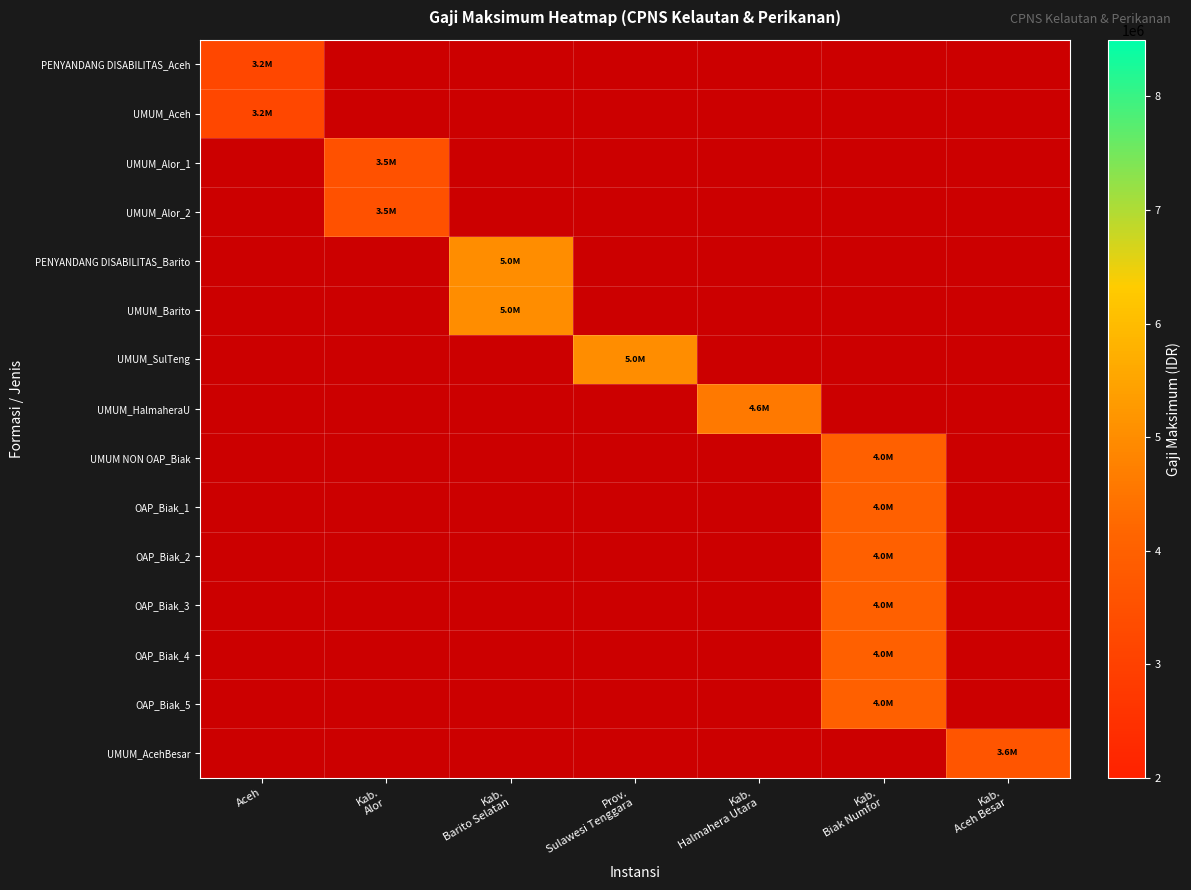

Reading right to left, transcribe all the data shown in this chart.

PENYANDANG DISABILITAS_Aceh: Kab.
Aceh Besar=0	Kab.
Biak Numfor=0	Kab.
Halmahera Utara=0	Prov.
Sulawesi Tenggara=0	Kab.
Barito Selatan=0	Kab.
Alor=0	Aceh=3200000
UMUM_Aceh: Kab.
Aceh Besar=0	Kab.
Biak Numfor=0	Kab.
Halmahera Utara=0	Prov.
Sulawesi Tenggara=0	Kab.
Barito Selatan=0	Kab.
Alor=0	Aceh=3200000
UMUM_Alor_1: Kab.
Aceh Besar=0	Kab.
Biak Numfor=0	Kab.
Halmahera Utara=0	Prov.
Sulawesi Tenggara=0	Kab.
Barito Selatan=0	Kab.
Alor=3500000	Aceh=0
UMUM_Alor_2: Kab.
Aceh Besar=0	Kab.
Biak Numfor=0	Kab.
Halmahera Utara=0	Prov.
Sulawesi Tenggara=0	Kab.
Barito Selatan=0	Kab.
Alor=3500000	Aceh=0
PENYANDANG DISABILITAS_Barito: Kab.
Aceh Besar=0	Kab.
Biak Numfor=0	Kab.
Halmahera Utara=0	Prov.
Sulawesi Tenggara=0	Kab.
Barito Selatan=5000000	Kab.
Alor=0	Aceh=0
UMUM_Barito: Kab.
Aceh Besar=0	Kab.
Biak Numfor=0	Kab.
Halmahera Utara=0	Prov.
Sulawesi Tenggara=0	Kab.
Barito Selatan=5000000	Kab.
Alor=0	Aceh=0
UMUM_SulTeng: Kab.
Aceh Besar=0	Kab.
Biak Numfor=0	Kab.
Halmahera Utara=0	Prov.
Sulawesi Tenggara=5000000	Kab.
Barito Selatan=0	Kab.
Alor=0	Aceh=0
UMUM_HalmaheraU: Kab.
Aceh Besar=0	Kab.
Biak Numfor=0	Kab.
Halmahera Utara=4575200	Prov.
Sulawesi Tenggara=0	Kab.
Barito Selatan=0	Kab.
Alor=0	Aceh=0
UMUM NON OAP_Biak: Kab.
Aceh Besar=0	Kab.
Biak Numfor=4000000	Kab.
Halmahera Utara=0	Prov.
Sulawesi Tenggara=0	Kab.
Barito Selatan=0	Kab.
Alor=0	Aceh=0
OAP_Biak_1: Kab.
Aceh Besar=0	Kab.
Biak Numfor=4000000	Kab.
Halmahera Utara=0	Prov.
Sulawesi Tenggara=0	Kab.
Barito Selatan=0	Kab.
Alor=0	Aceh=0
OAP_Biak_2: Kab.
Aceh Besar=0	Kab.
Biak Numfor=4000000	Kab.
Halmahera Utara=0	Prov.
Sulawesi Tenggara=0	Kab.
Barito Selatan=0	Kab.
Alor=0	Aceh=0
OAP_Biak_3: Kab.
Aceh Besar=0	Kab.
Biak Numfor=4000000	Kab.
Halmahera Utara=0	Prov.
Sulawesi Tenggara=0	Kab.
Barito Selatan=0	Kab.
Alor=0	Aceh=0
OAP_Biak_4: Kab.
Aceh Besar=0	Kab.
Biak Numfor=4000000	Kab.
Halmahera Utara=0	Prov.
Sulawesi Tenggara=0	Kab.
Barito Selatan=0	Kab.
Alor=0	Aceh=0
OAP_Biak_5: Kab.
Aceh Besar=0	Kab.
Biak Numfor=4000000	Kab.
Halmahera Utara=0	Prov.
Sulawesi Tenggara=0	Kab.
Barito Selatan=0	Kab.
Alor=0	Aceh=0
UMUM_AcehBesar: Kab.
Aceh Besar=3640378	Kab.
Biak Numfor=0	Kab.
Halmahera Utara=0	Prov.
Sulawesi Tenggara=0	Kab.
Barito Selatan=0	Kab.
Alor=0	Aceh=0